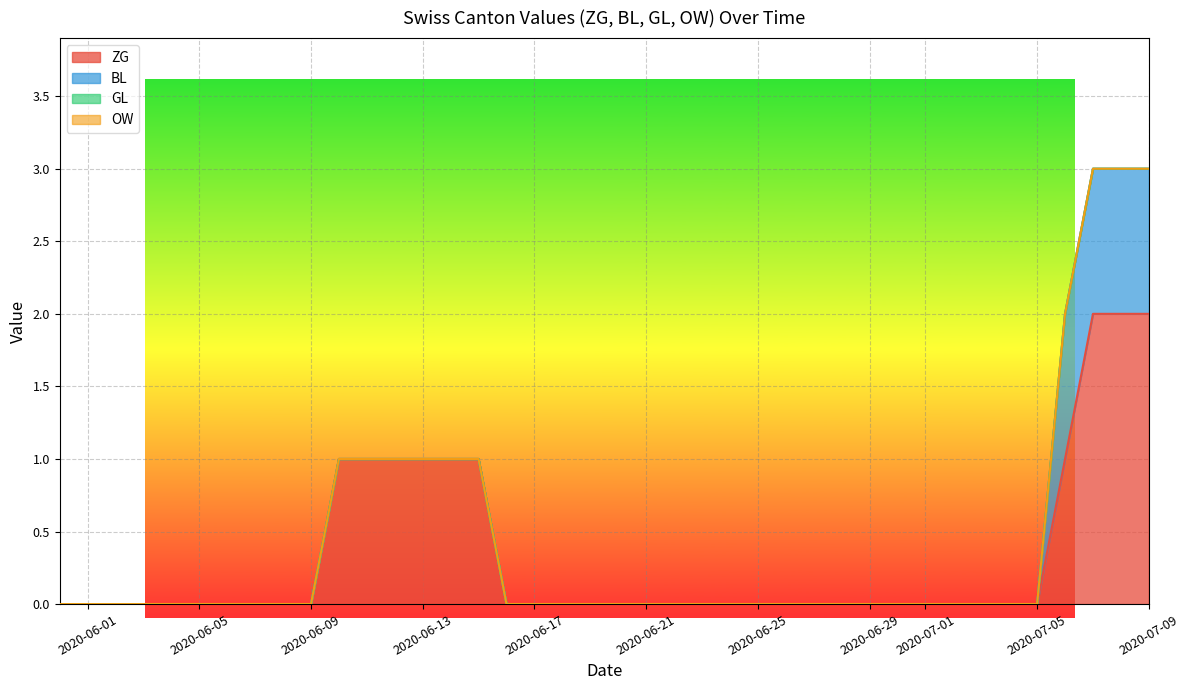

Between 2020-06-23 and 2020-06-24, which is larger?

2020-06-23